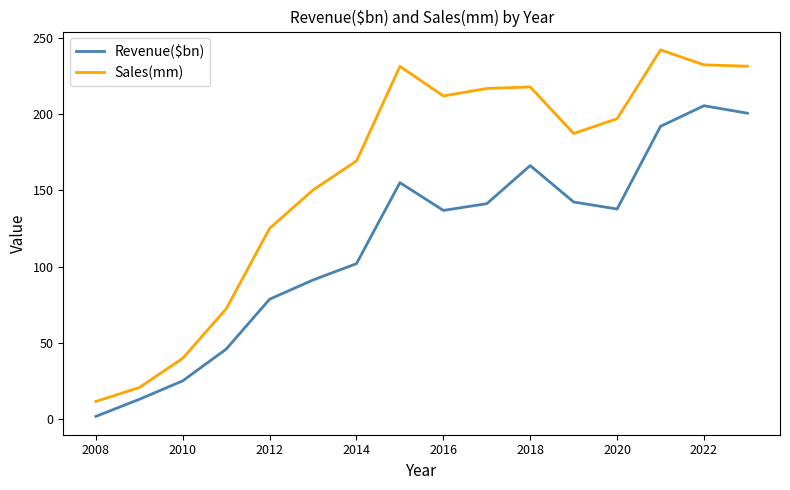

True or false: Revenue($bn) and Sales(mm) cross at least once.

False